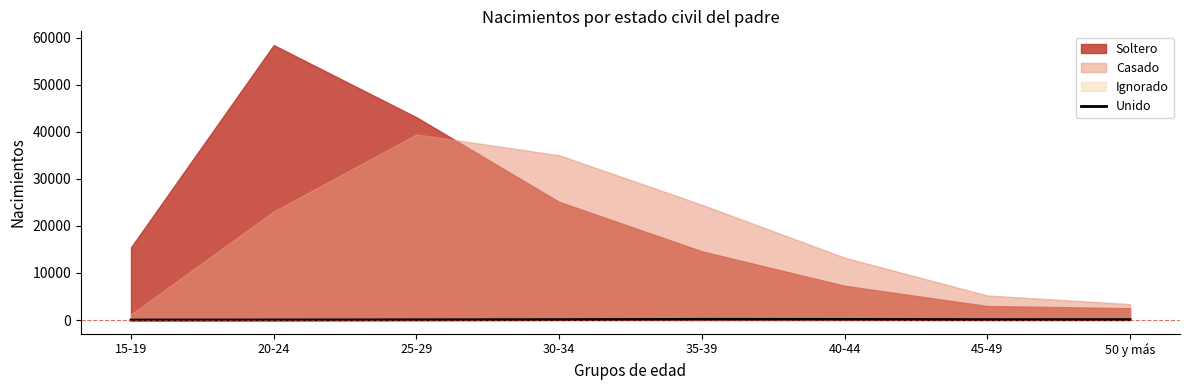

How many values are below 85?

4